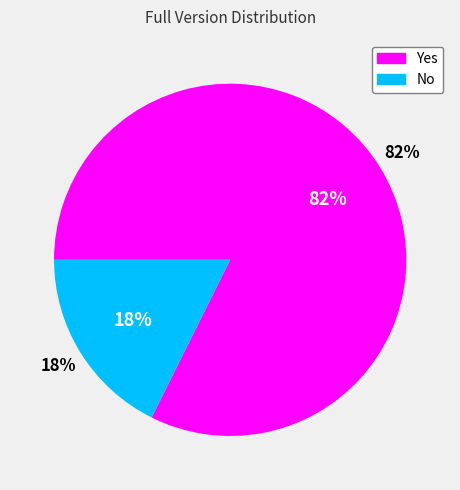

What percentage is NOT represented by Yes?

17.6%